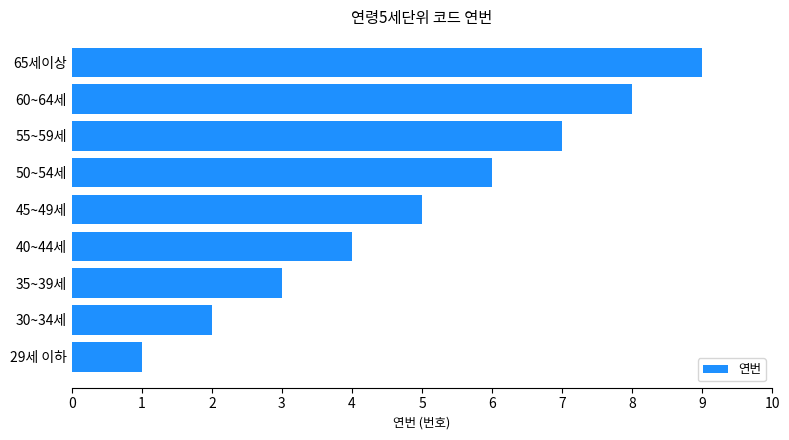

True or false: the data shows 2 at 30~34세.

True